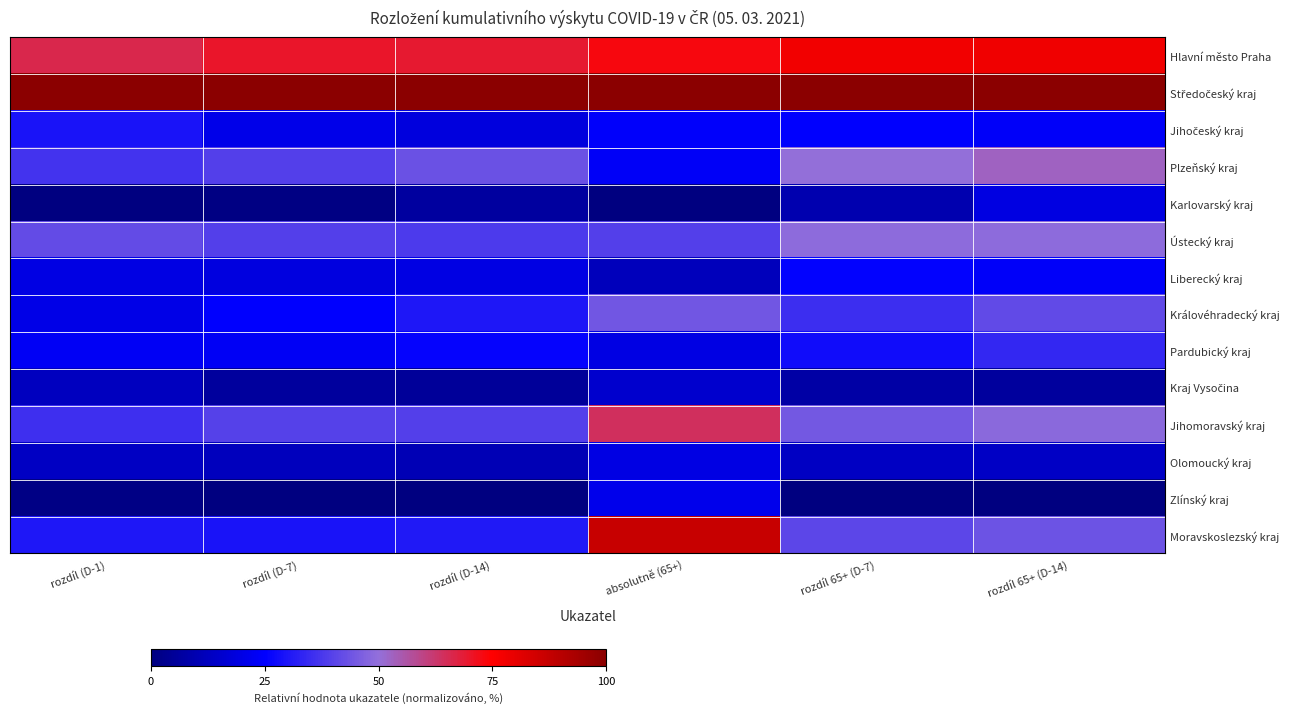

List the series in order of their peak value, lowest first.

Kraj Vysočina, Karlovarský kraj, Olomoucký kraj, Zlínský kraj, Liberecký kraj, Jihočeský kraj, Pardubický kraj, Královéhradecký kraj, Ústecký kraj, Plzeňský kraj, Jihomoravský kraj, Hlavní město Praha, Moravskoslezský kraj, Středočeský kraj